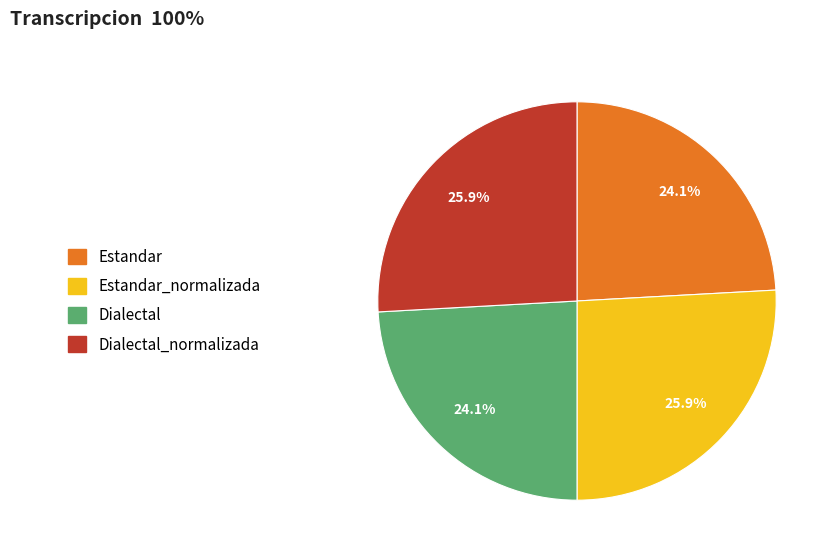

To the nearest percent, what is the average slice percentage?

25%